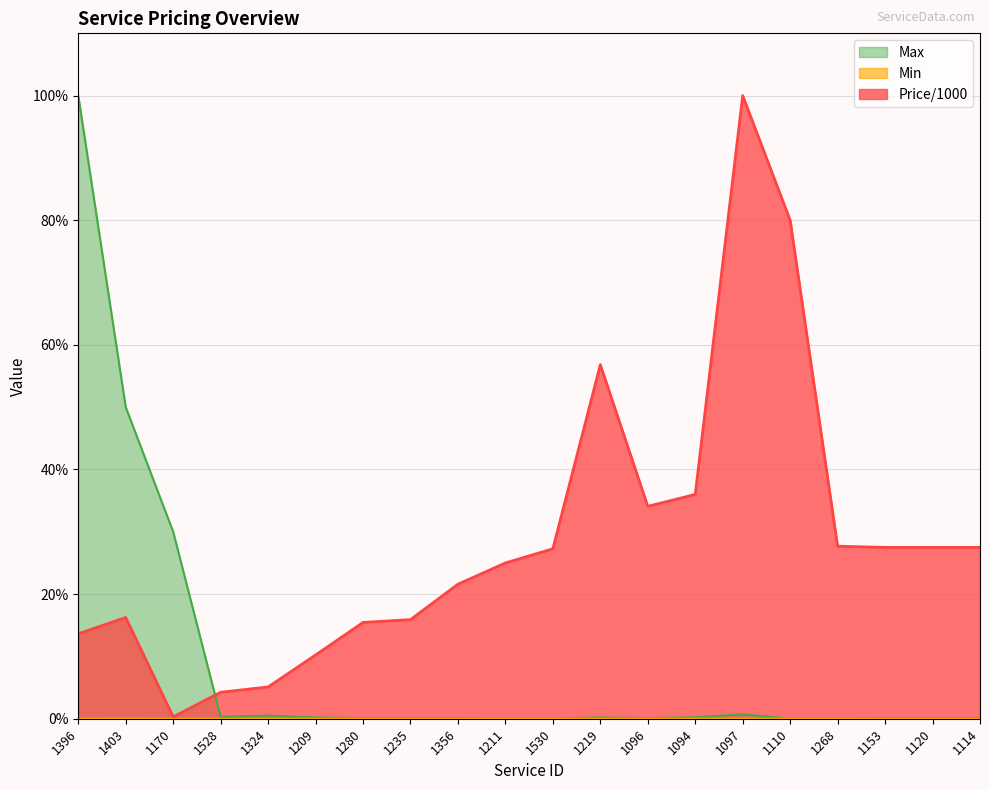

Reading left to right, transcribe all the data shown in this chart.

Price/1000: 1396=13.6	1403=16.2	1170=0.3	1528=4.2	1324=5.1	1209=10.2	1280=15.5	1235=15.9	1356=21.6	1211=25.0	1530=27.3	1219=56.8	1096=34.1	1094=36.0	1097=100.0	1110=80.0	1268=27.7	1153=27.5	1120=27.5	1114=27.5
Min: 1396=0.0	1403=0.0	1170=0.0	1528=0.0	1324=0.0	1209=0.0	1280=0.0	1235=0.0	1356=0.0	1211=0.0	1530=0.0	1219=0.0	1096=0.0	1094=0.0	1097=0.0	1110=0.0	1268=0.0	1153=0.0	1120=0.0	1114=0.0
Max: 1396=100.0	1403=50.0	1170=30.0	1528=0.3	1324=0.5	1209=0.2	1280=0.1	1235=0.1	1356=0.1	1211=0.0	1530=0.1	1219=0.2	1096=0.1	1094=0.2	1097=0.7	1110=0.0	1268=0.1	1153=0.1	1120=0.1	1114=0.1